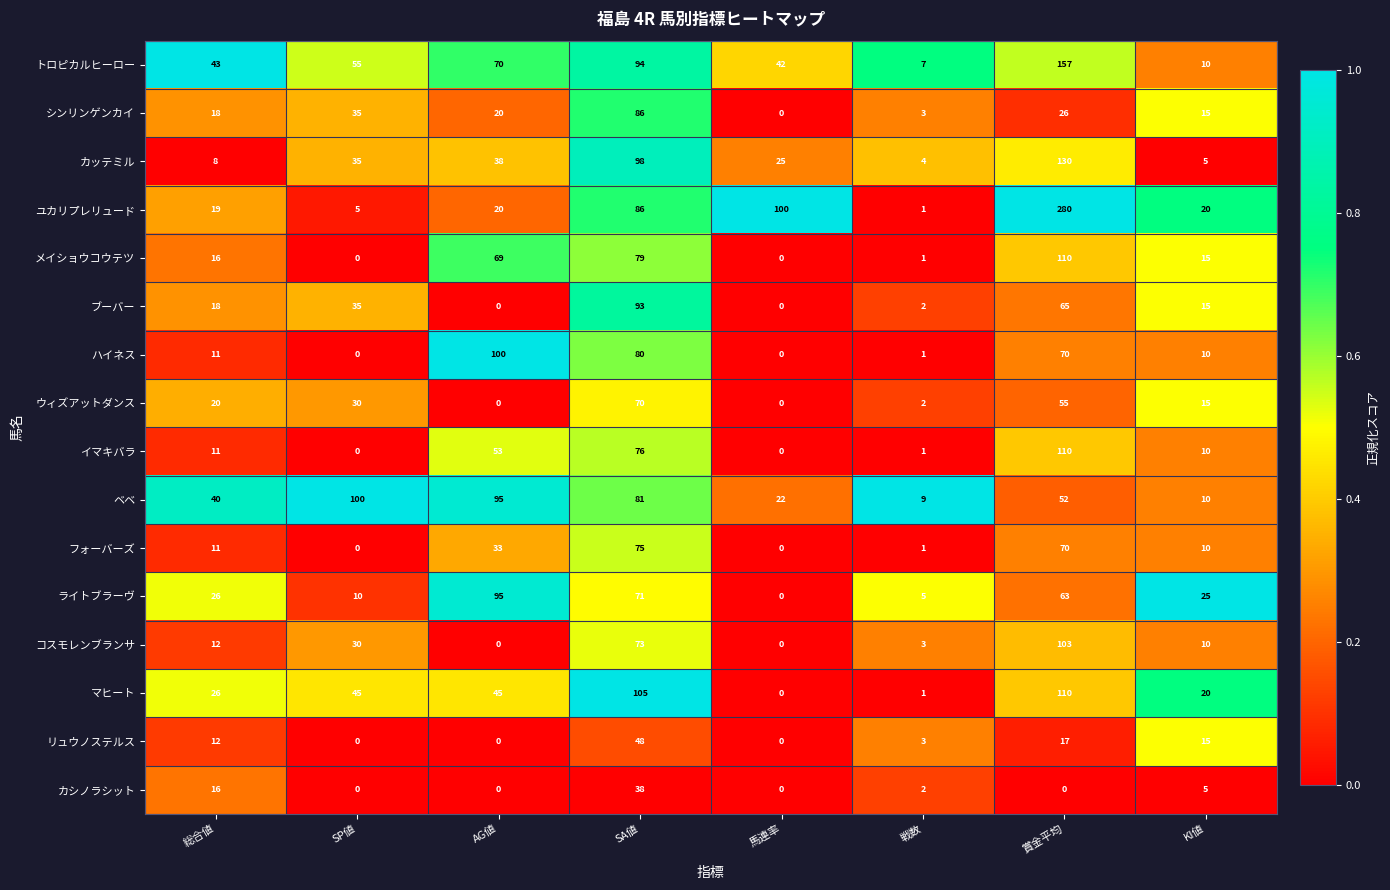

Which series has the largest range (max minus min)?

ユカリプレリュード